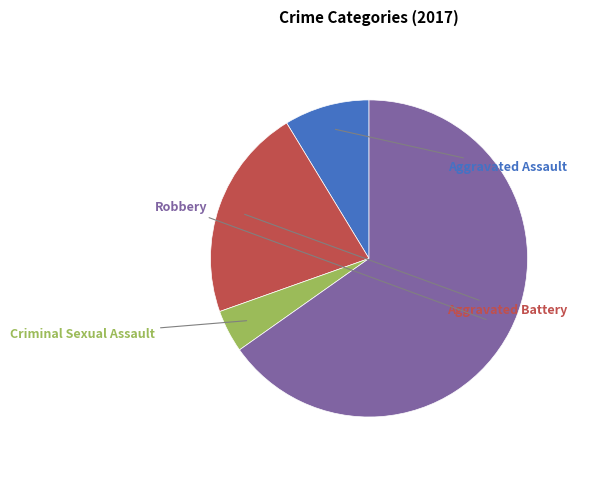

What percentage is the Aggravated Assault slice, to the nearest percent?

9%